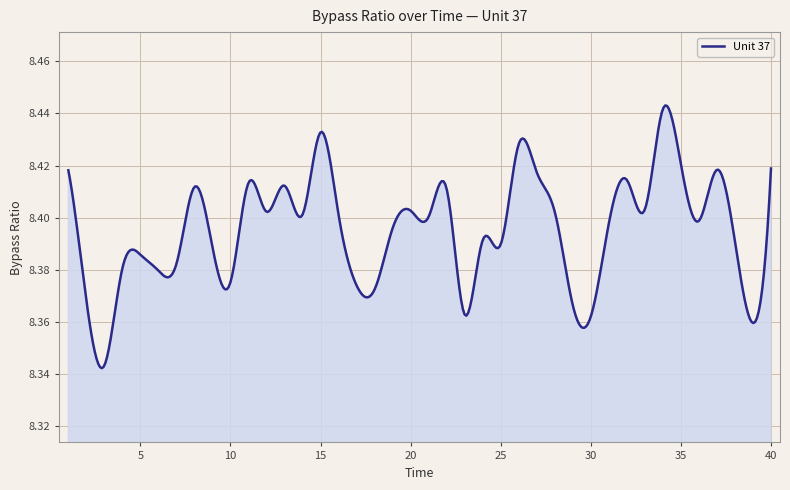

List the labels in order of value, largest first.

34, 15, 26, 35, 40, 37, 1, 27, 32, 11, 13, 8, 22, 33, 20, 12, 28, 14, 16, 21, 36, 31, 19, 24, 38, 25, 9, 5, 7, 4, 6, 10, 17, 18, 2, 29, 23, 30, 39, 3